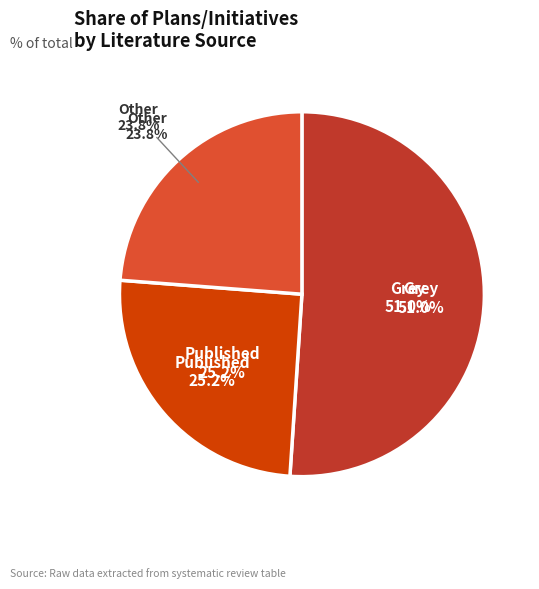

What is the ratio of the value at Published to the value at Grey?

0.5